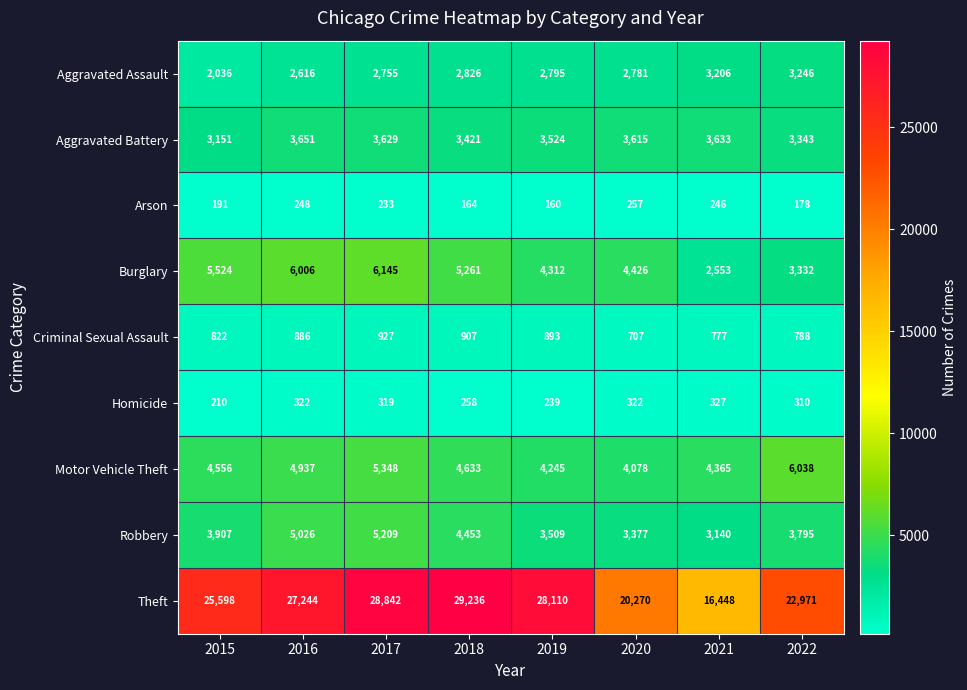

Count the number of categories in the chart.

8